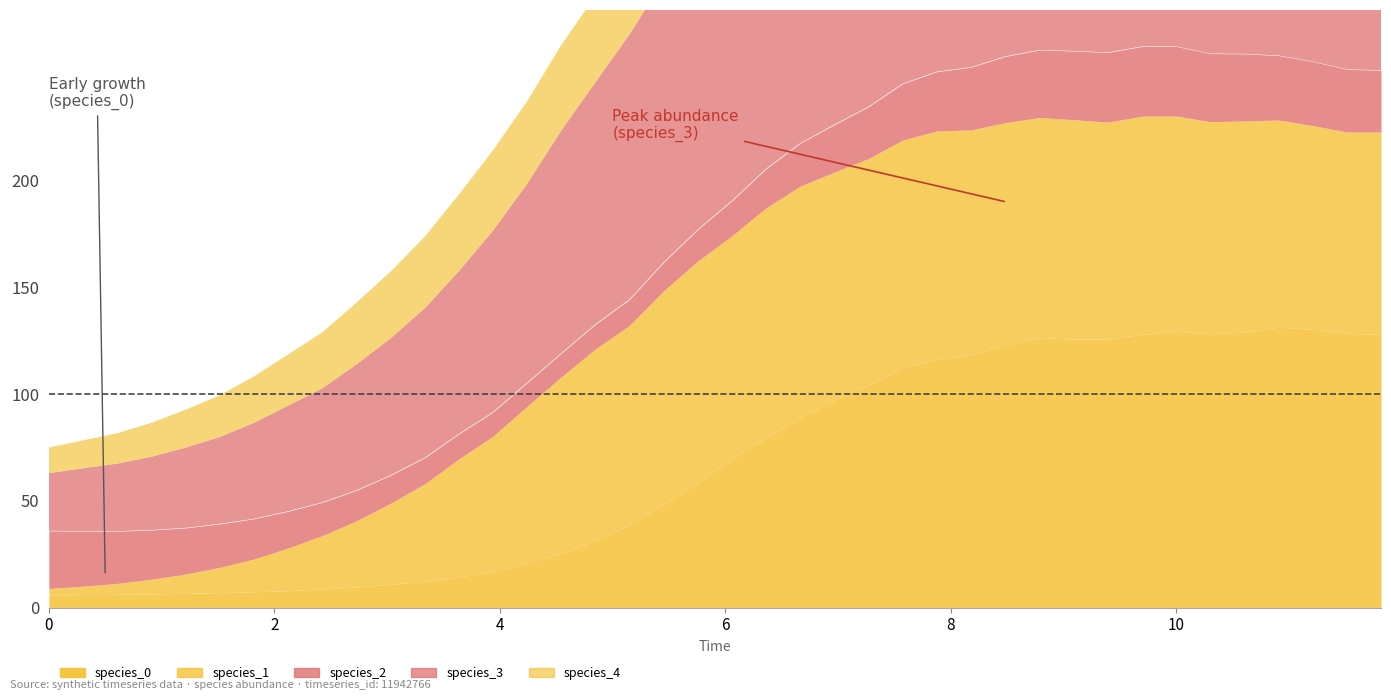

At which category is the sum across all series the highest?

39